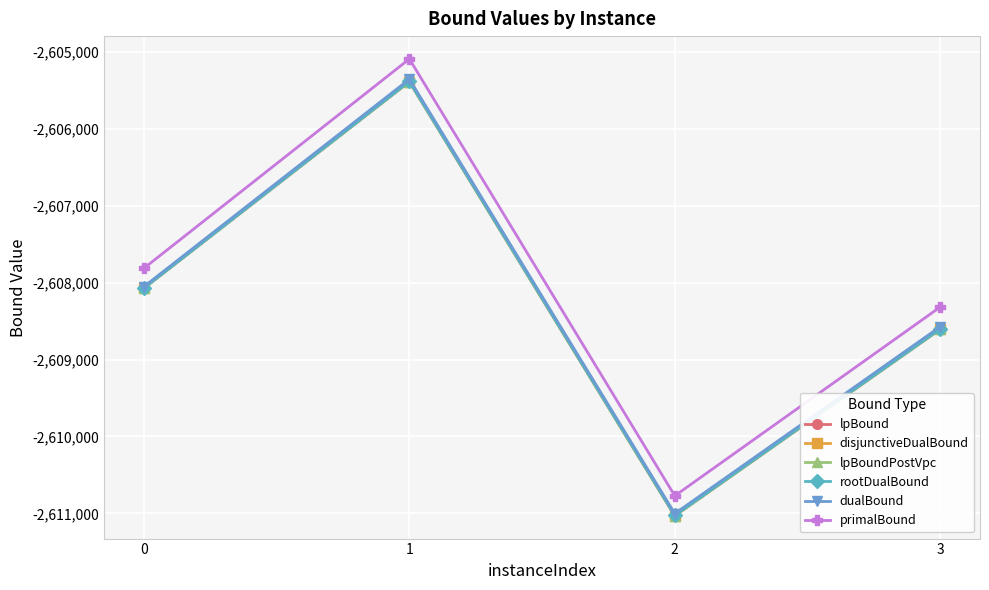

What is the highest value of the lpBound series?

-2605384.4